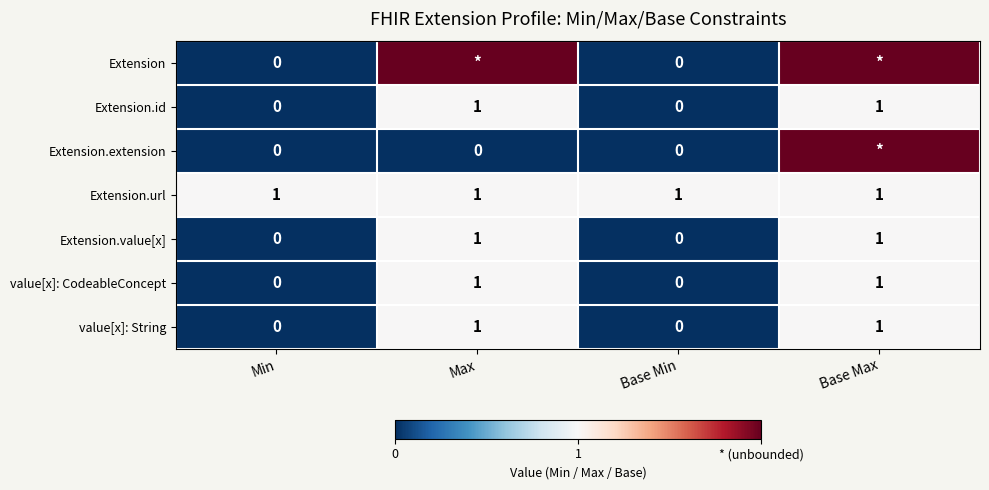

At which category is the sum across all series the highest?

Base Max